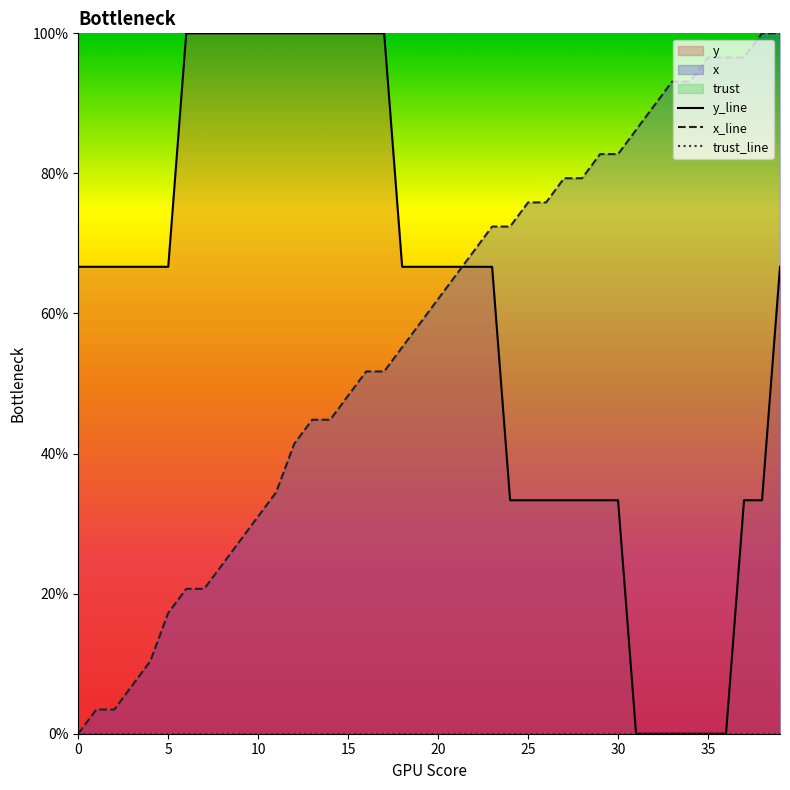

What is the sum of all y_line values?

2366.7